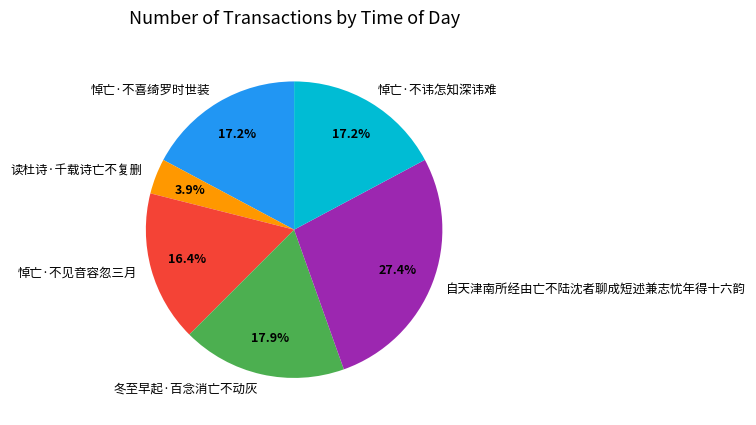

Is it true that 悼亡·不讳怎知深讳难 is 7% of the pie?

False